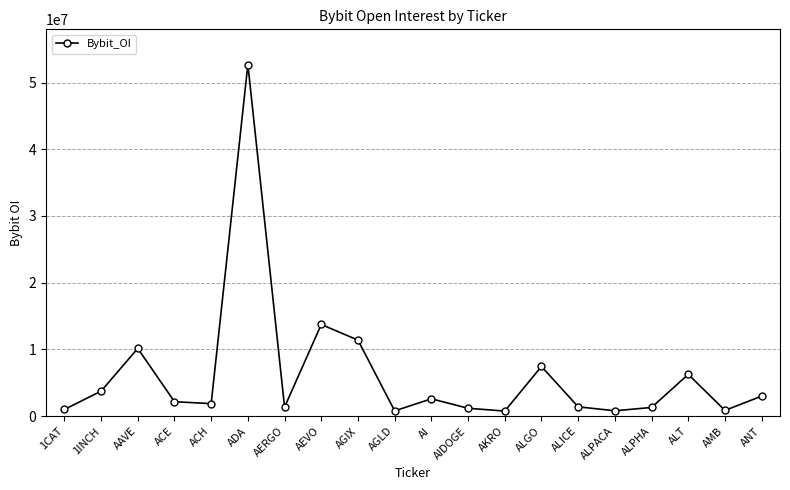

How many categories are shown in the chart?

20